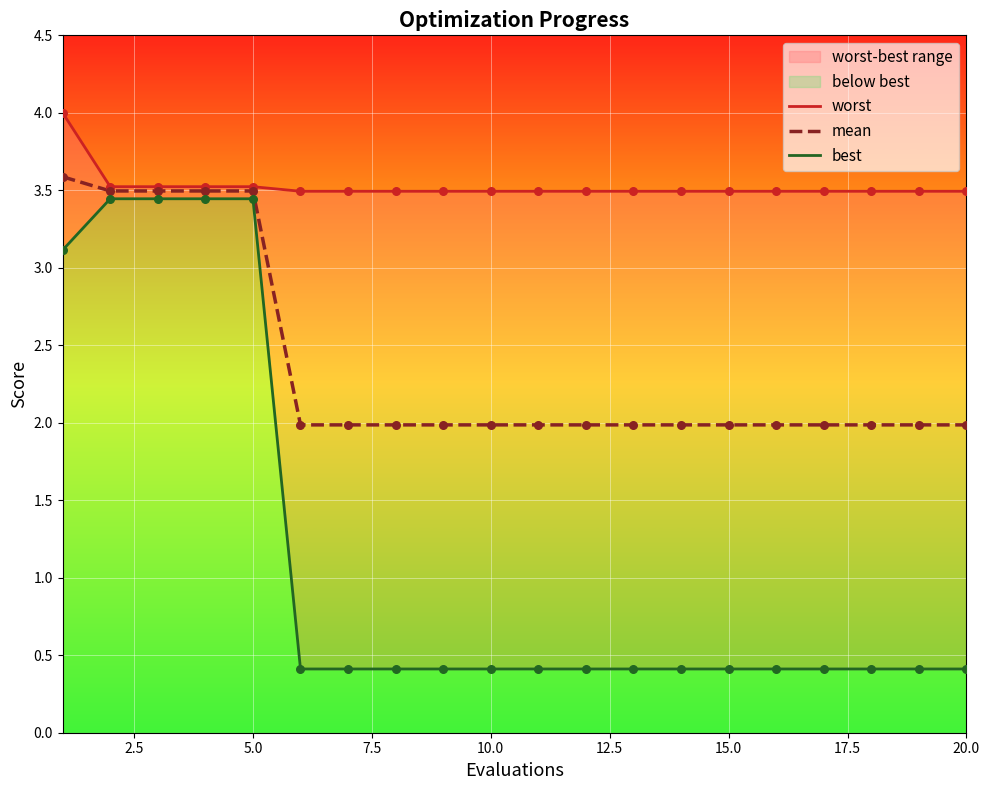

What are all the series names shown in the legend?

worst, mean, best